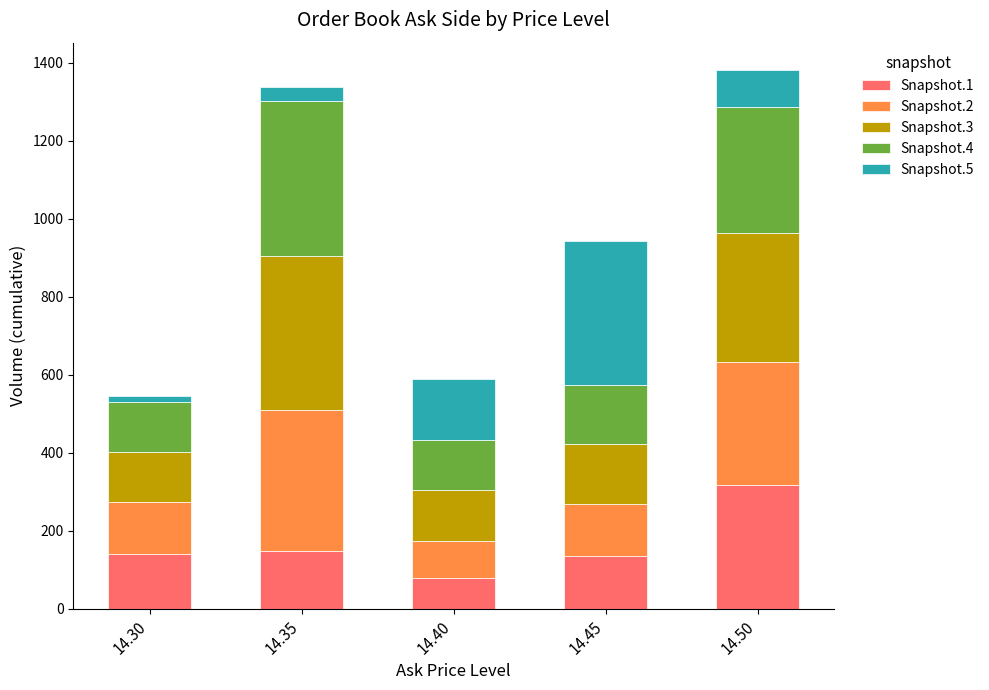

The value of Snapshot.1 at 14.50 is 316. True or false?

True